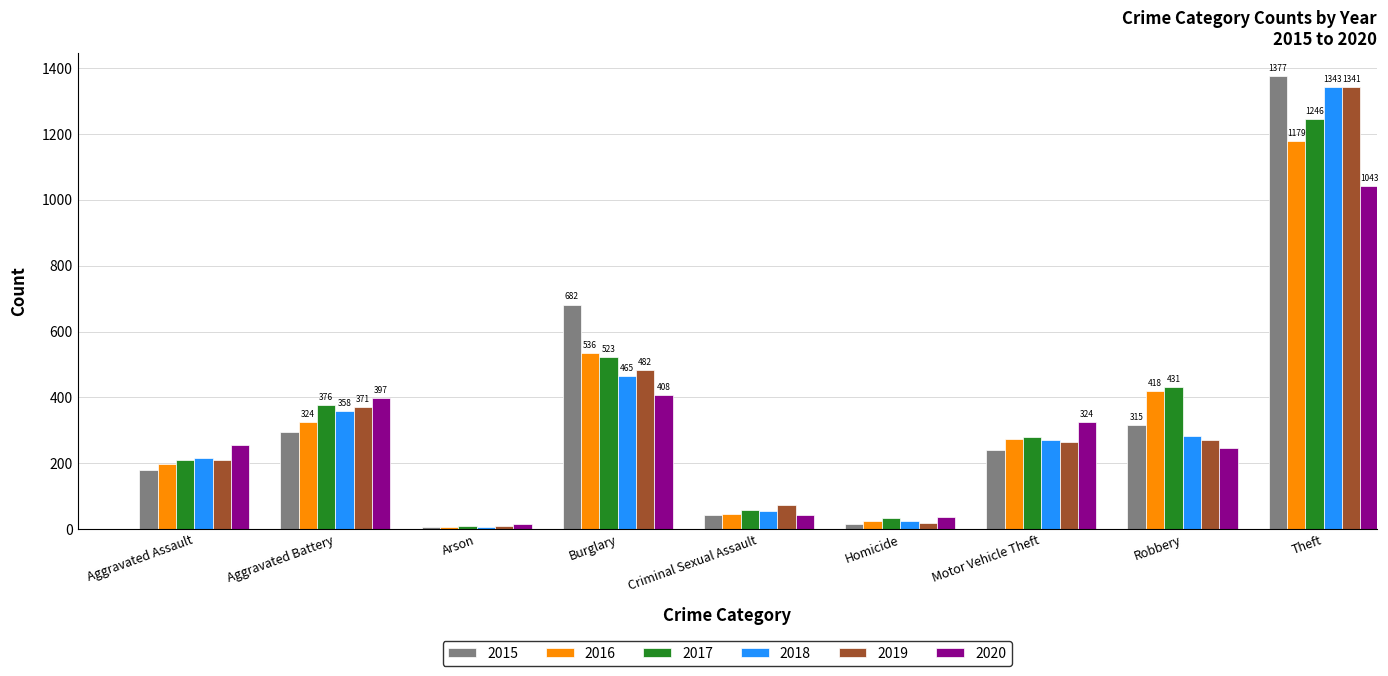

Is the value of 2018 at Homicide greater than the value of 2017 at Arson?

Yes